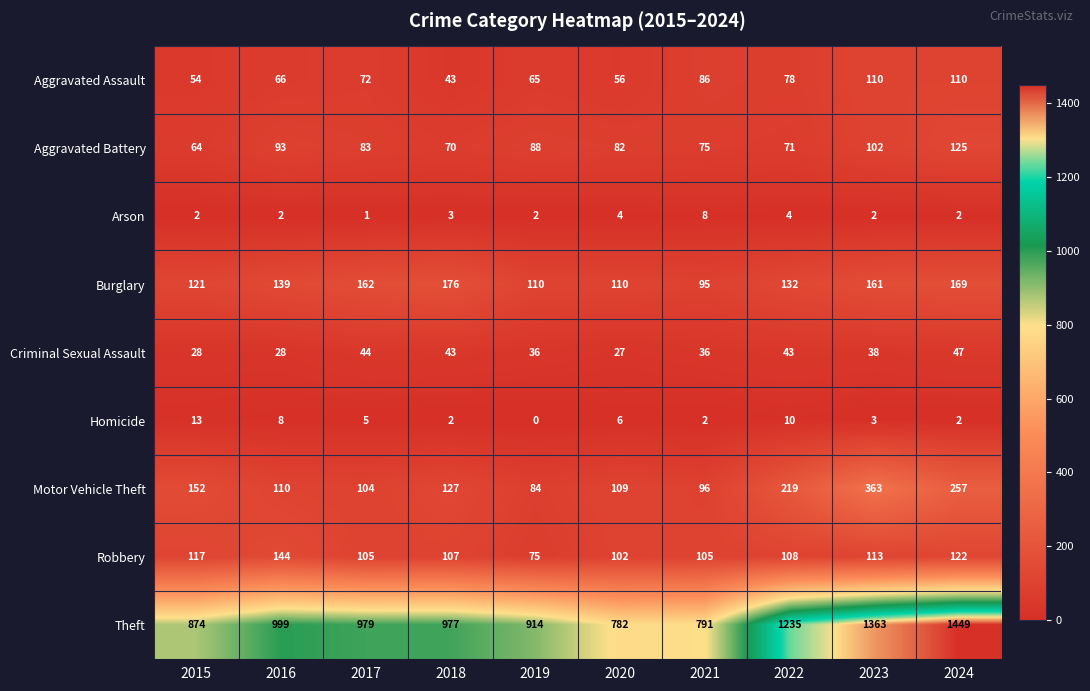

How many categories are shown in the chart?

10